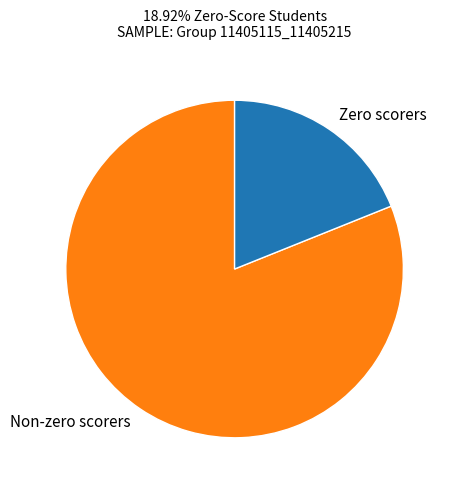

How many slices are in this pie chart?

2